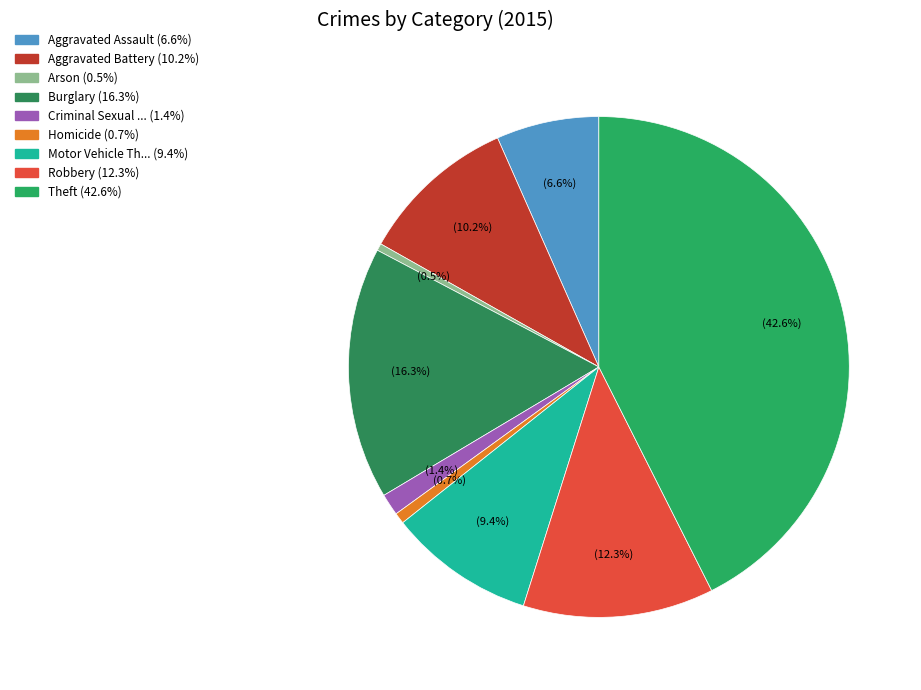

Rank the categories by value from highest to lowest.

Theft, Burglary, Robbery, Aggravated Battery, Motor Vehicle Theft, Aggravated Assault, Criminal Sexual Assault, Homicide, Arson